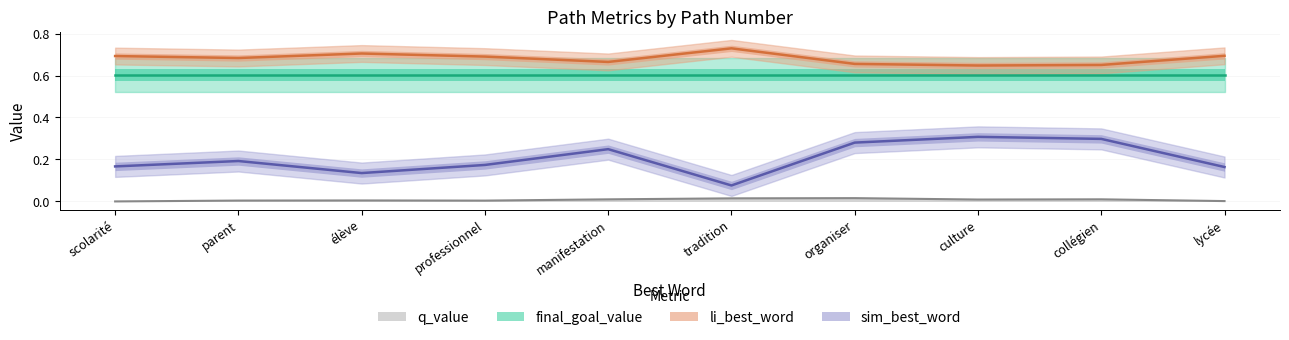

The q_value series shows 0.0 at scolarité. True or false?

True